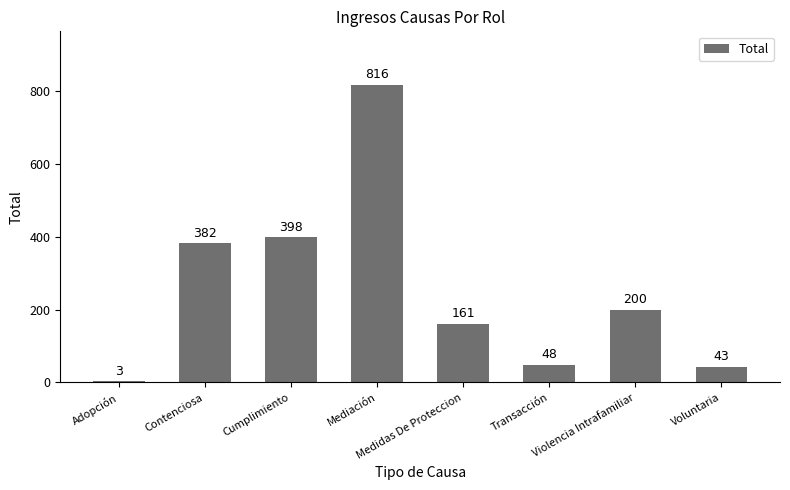

Rank the categories by value from lowest to highest.

Adopción, Voluntaria, Transacción, Medidas De Proteccion, Violencia Intrafamiliar, Contenciosa, Cumplimiento, Mediación